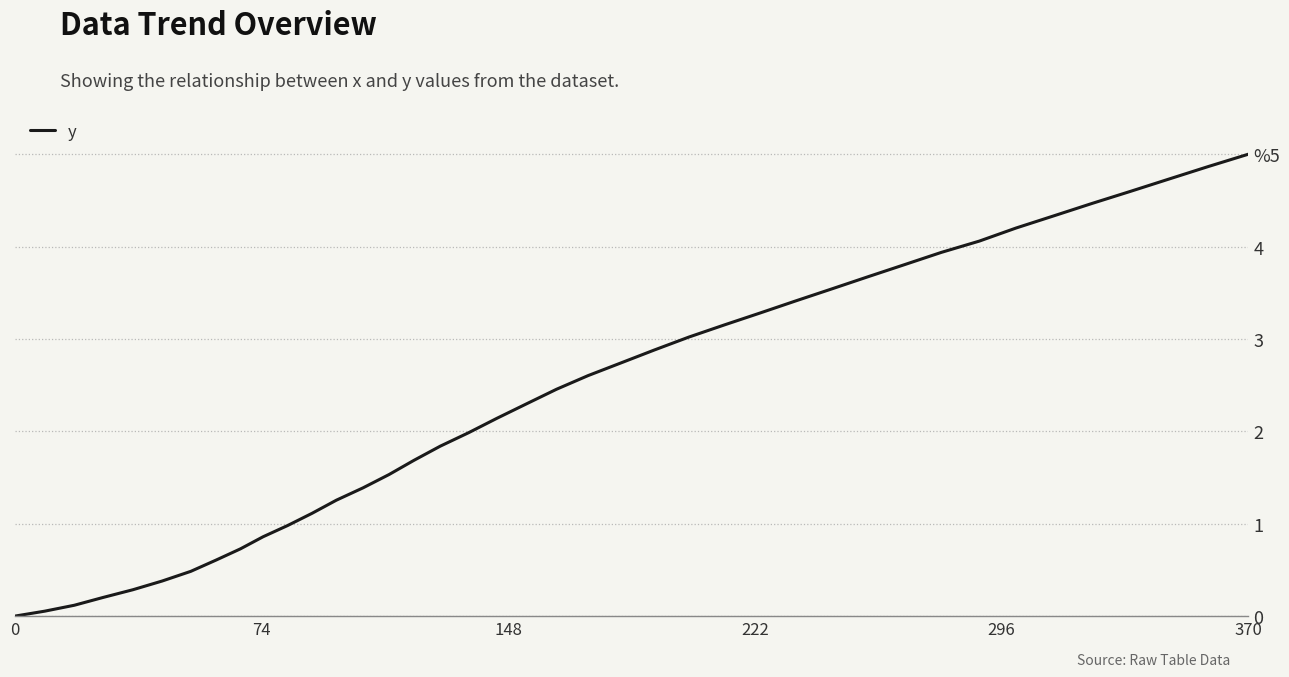

Is this an area chart (filled region under the line)?

No